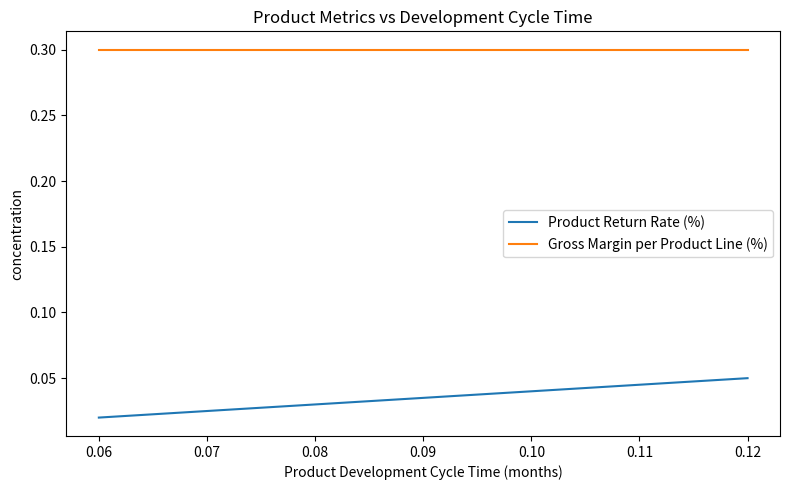

What is the total value across all series at 0.11?

0.3